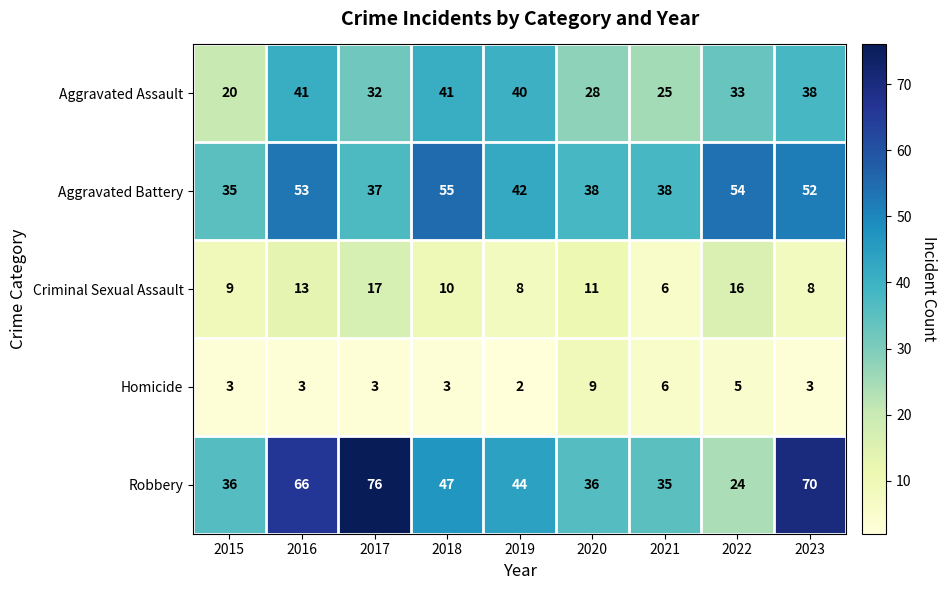

What is the highest value of the Homicide series?

9